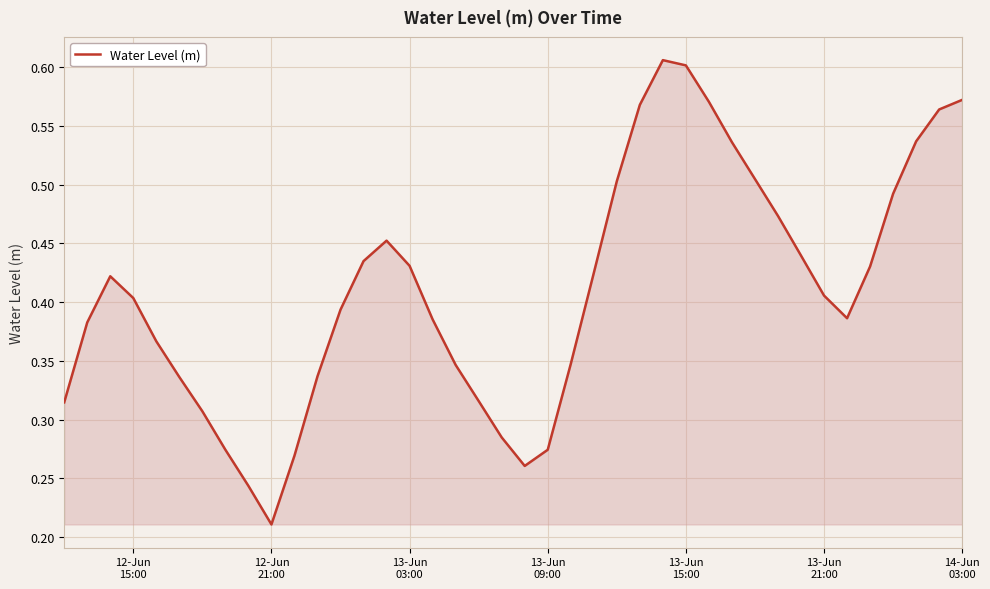

How many lines are shown in the chart?

1